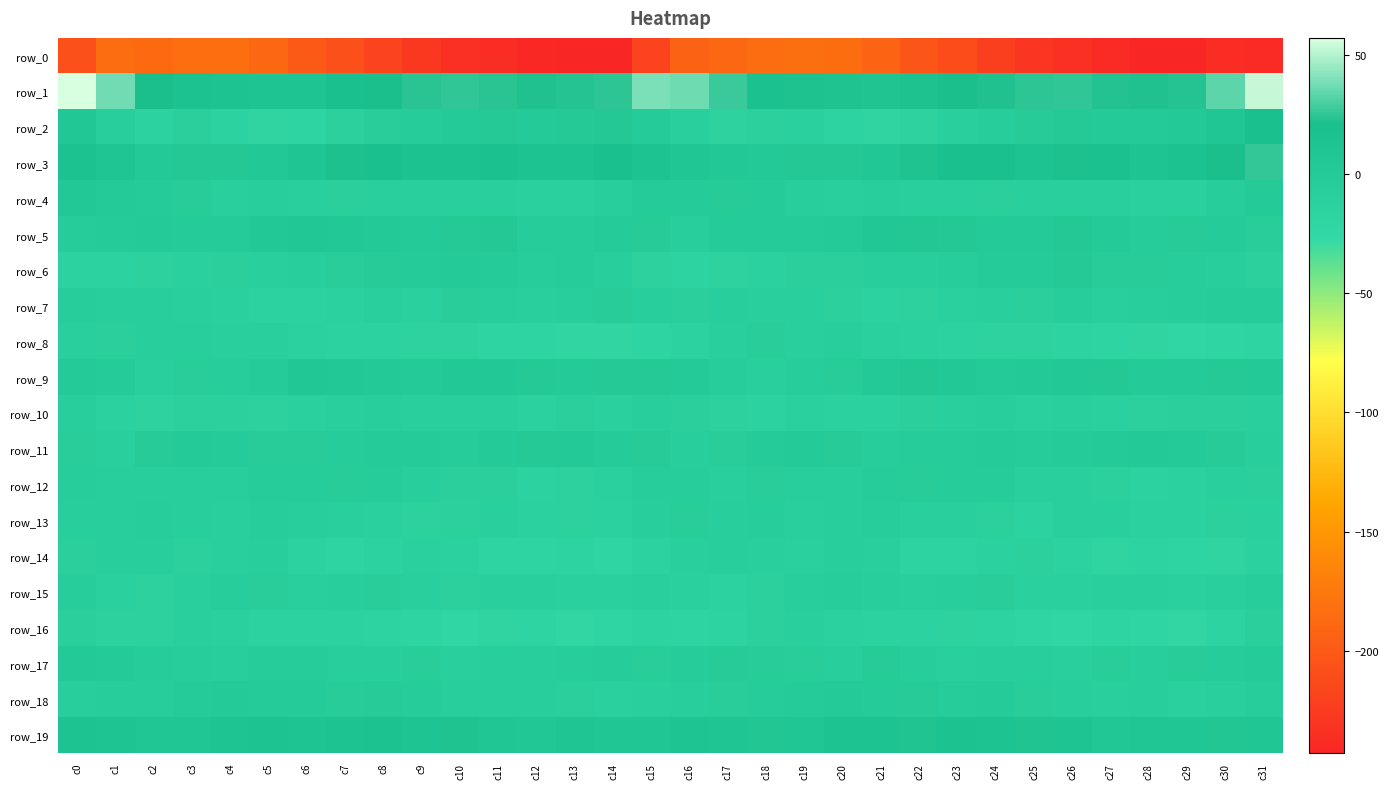

At which label does row_8 reach its peak?

c18